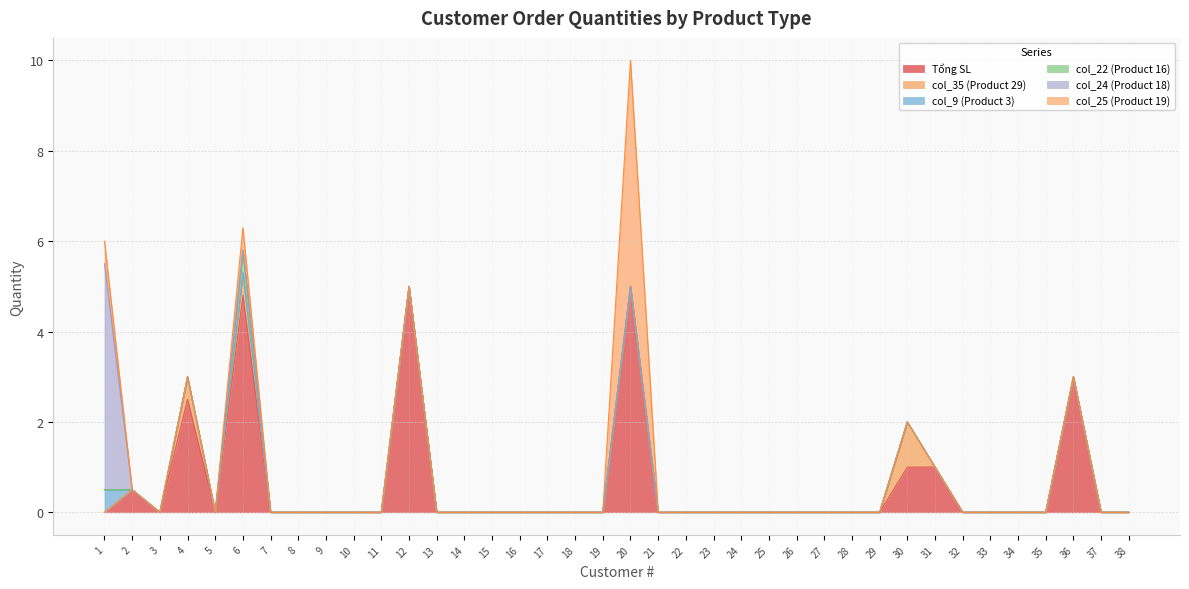

The value of col_25 (Product 19) at 22 is -1.5. True or false?

False